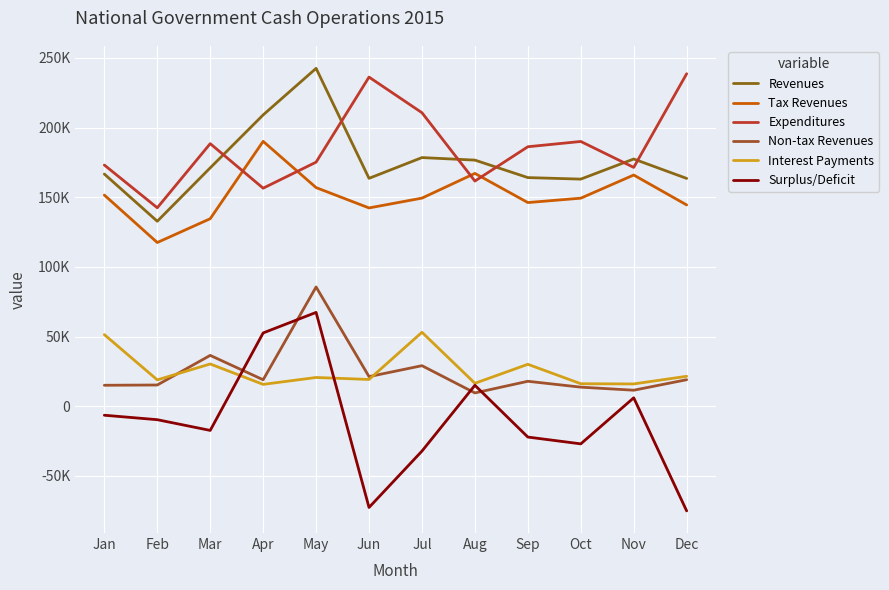

Is this an area chart (filled region under the line)?

No